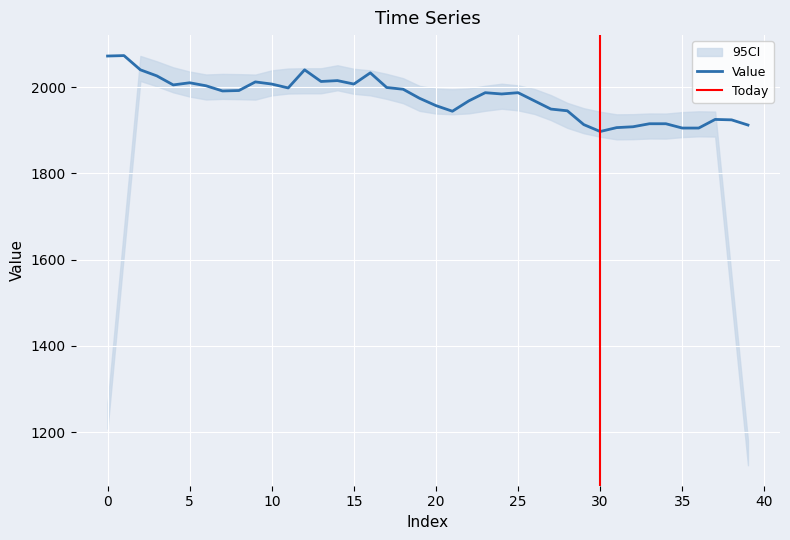

Rank the categories by value from lowest to highest.

30, 35, 36, 31, 32, 39, 29, 33, 34, 38, 37, 21, 28, 27, 20, 22, 26, 19, 24, 23, 25, 7, 8, 18, 11, 17, 6, 4, 10, 15, 5, 9, 13, 14, 3, 16, 2, 12, 0, 1